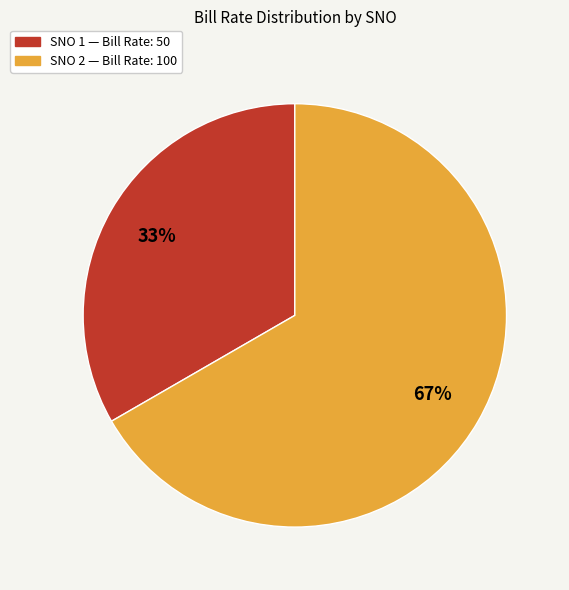

To the nearest percent, what is the average slice percentage?

50%